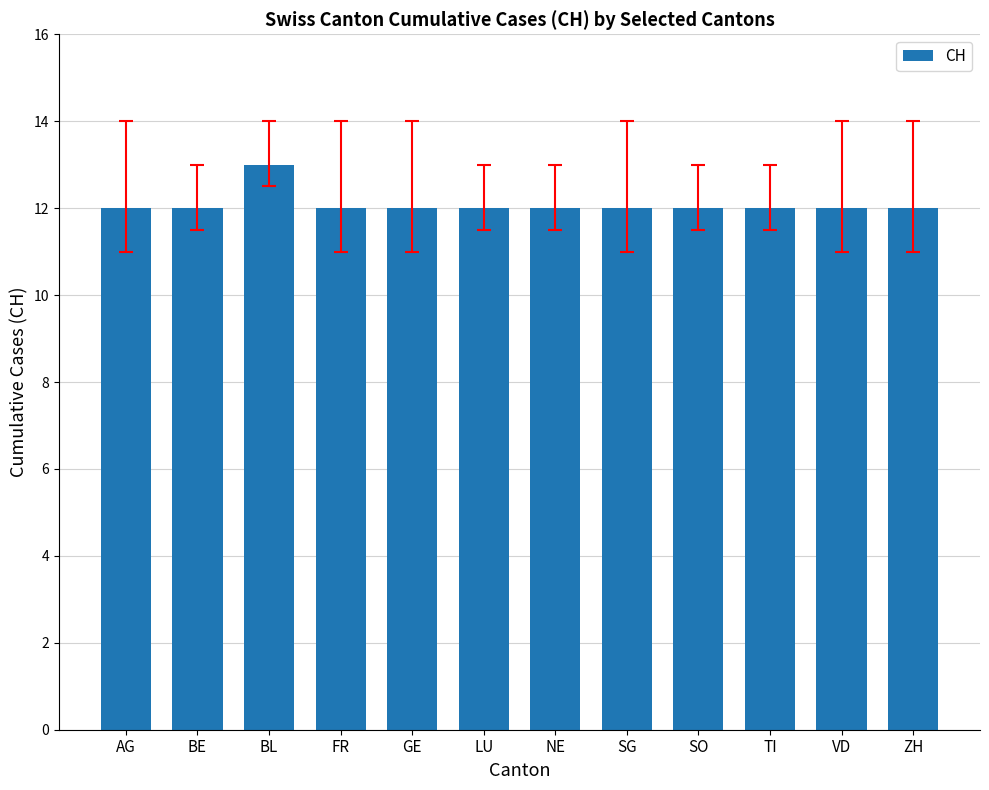

How many values are between 12 and 13?

12